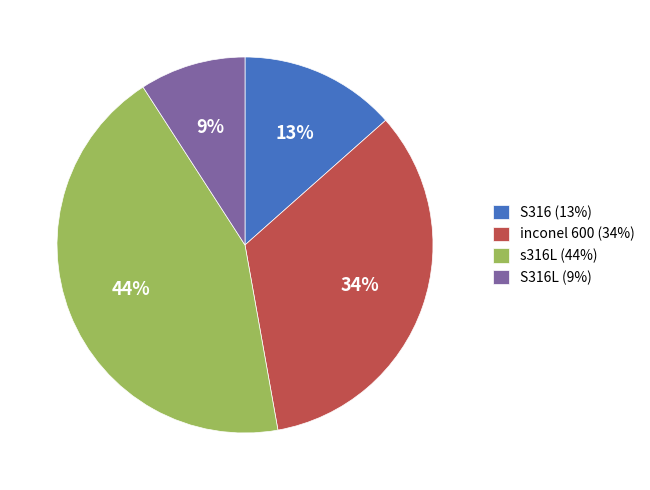

What is the largest slice in the pie chart?

s316L (44%)